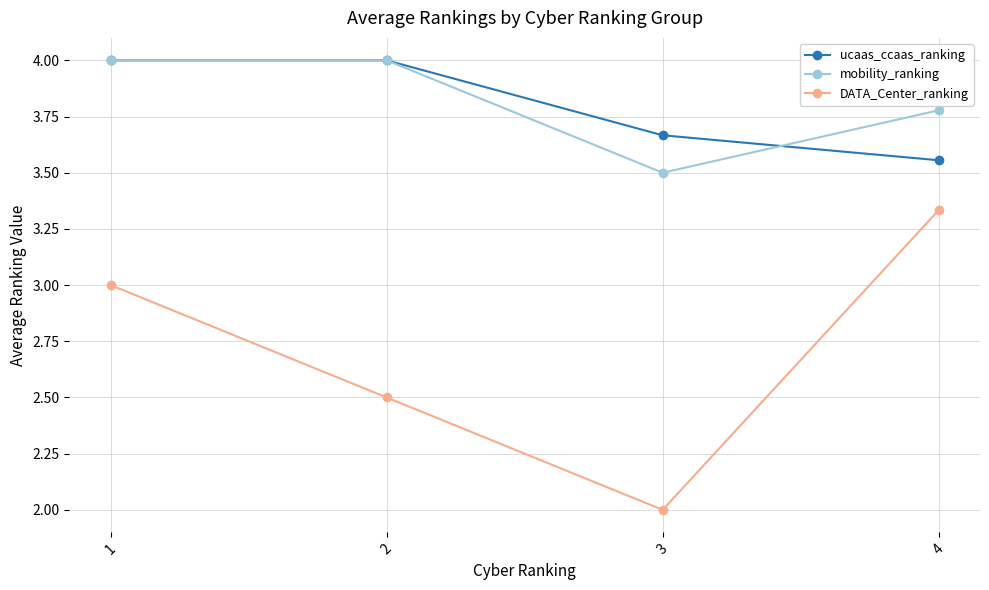

At which category does DATA_Center_ranking reach its first local valley?

3